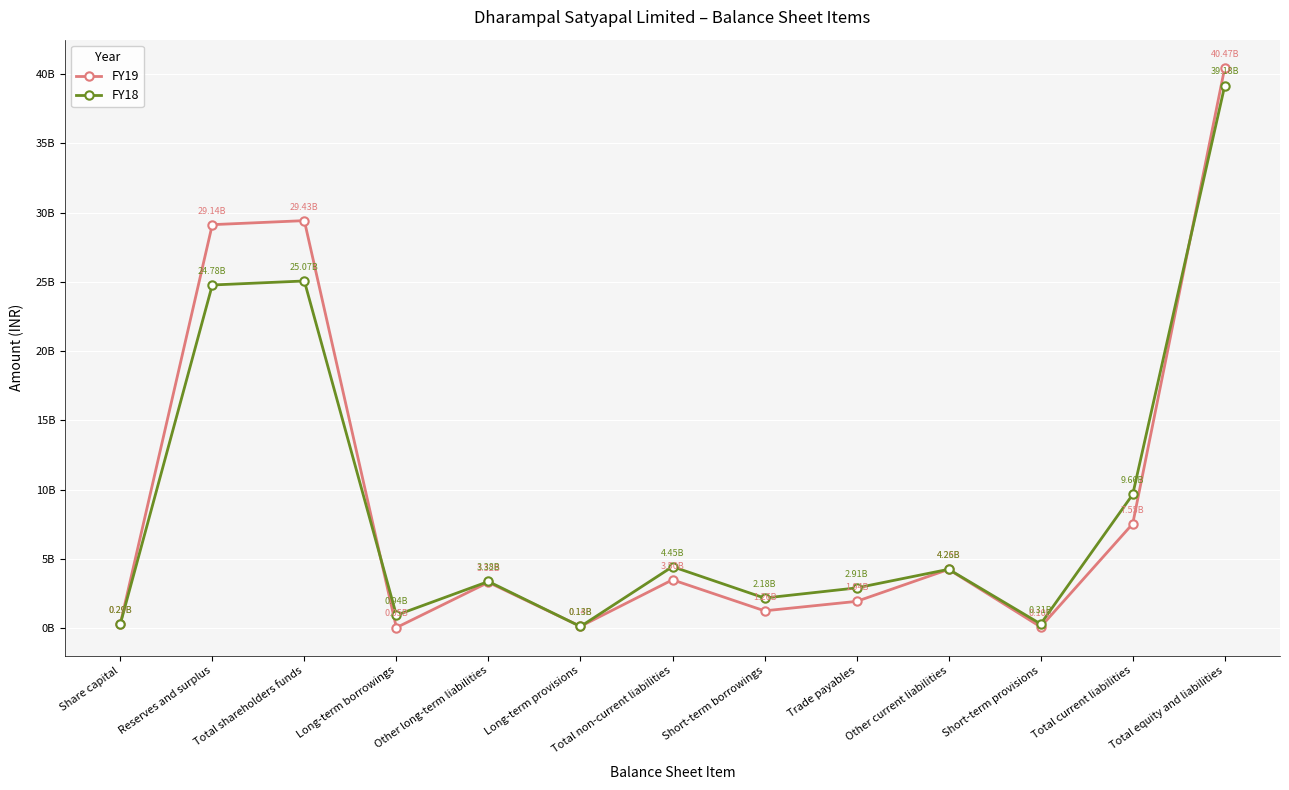

What is the value of the FY19 point at the 11th from the left?

96616000